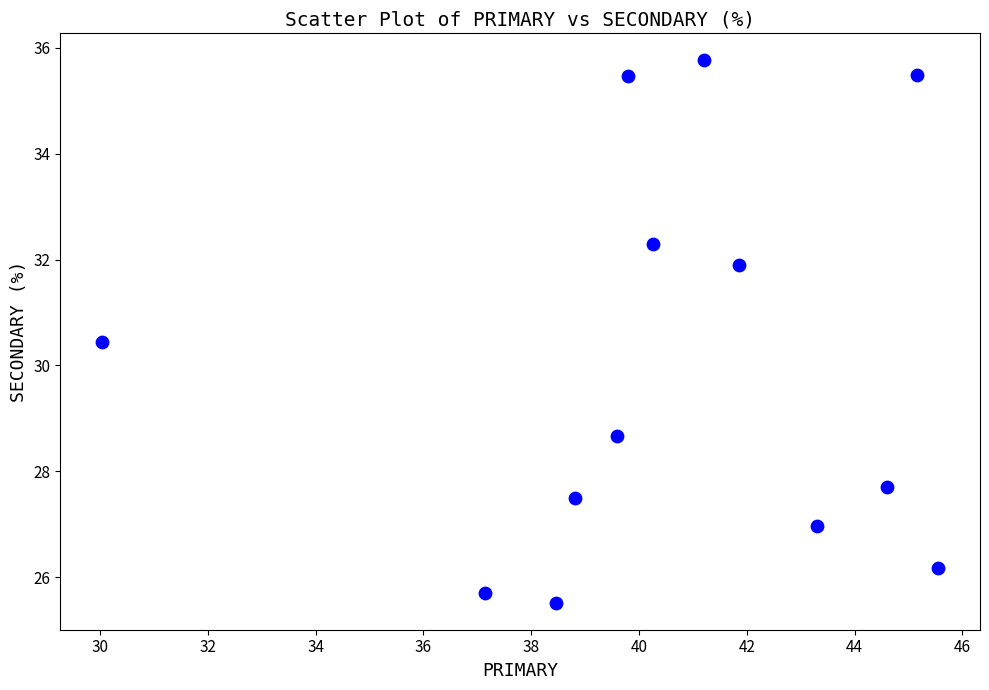

What is the range of X values (max minus min)?

15.5